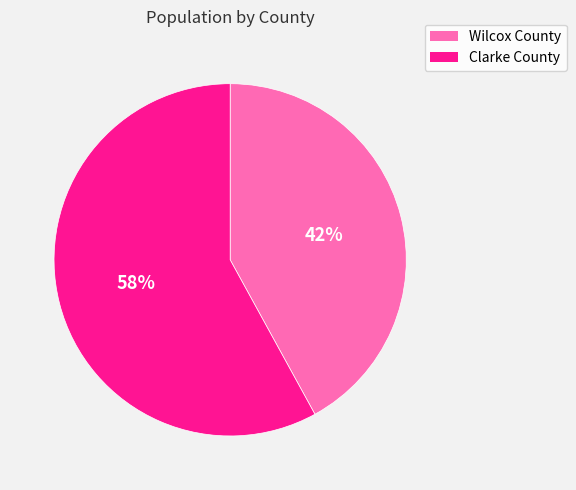

Is Clarke County the majority of the pie?

Yes